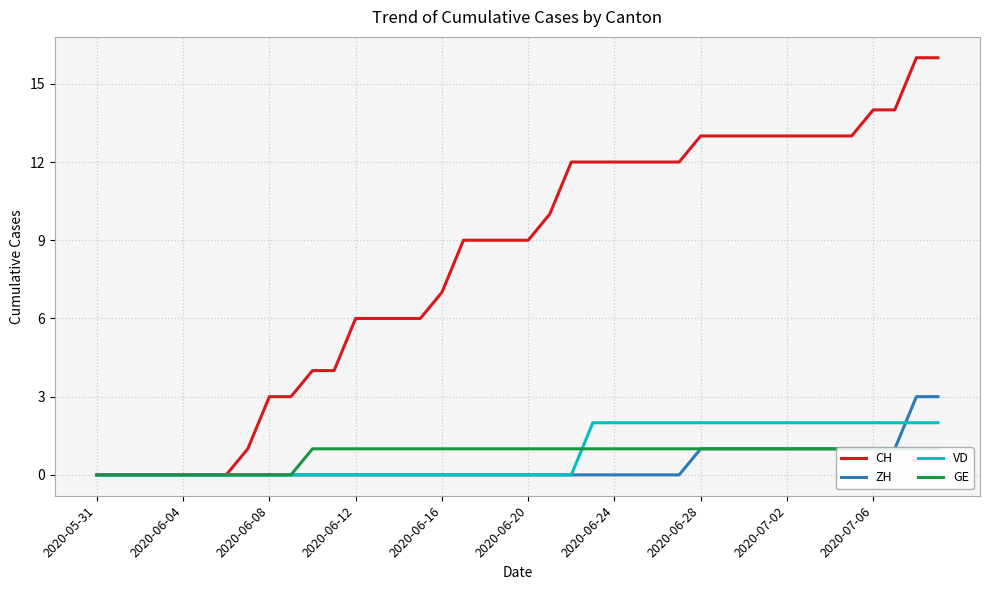

The ZH series shows -2 at 2020-06-04. True or false?

False